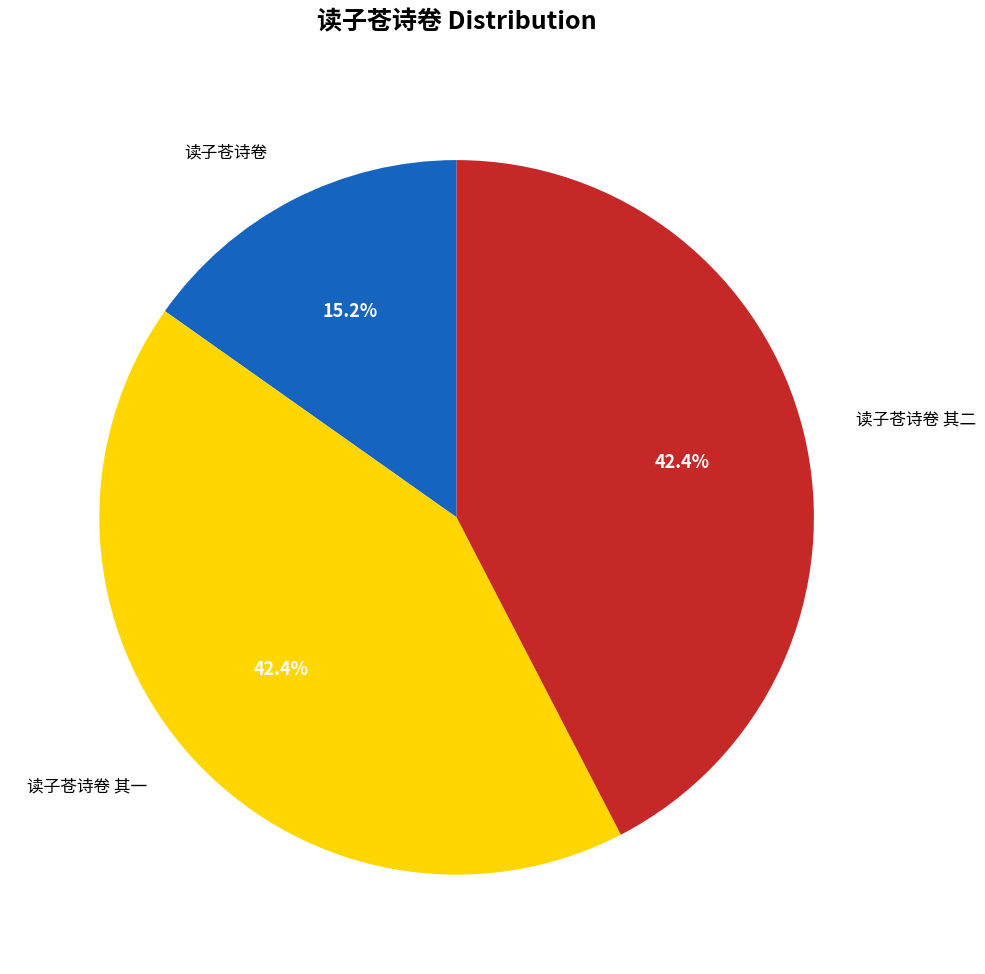

Does any single category account for the majority?

No